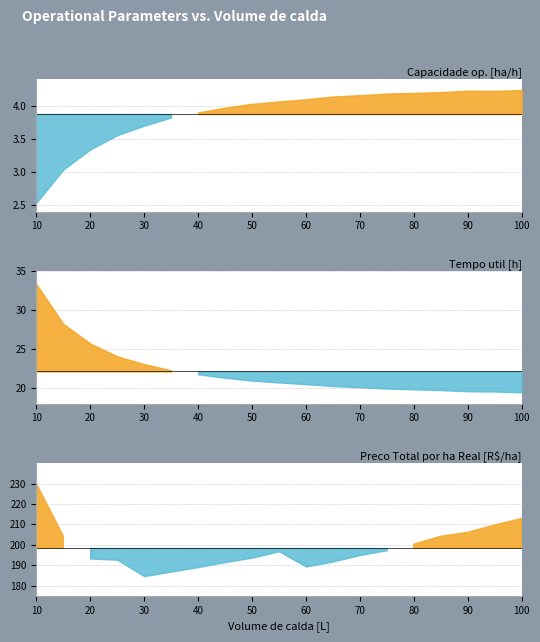

The value of Preco Total por ha Real [R$/ha] at 2 is 122.2. True or false?

False